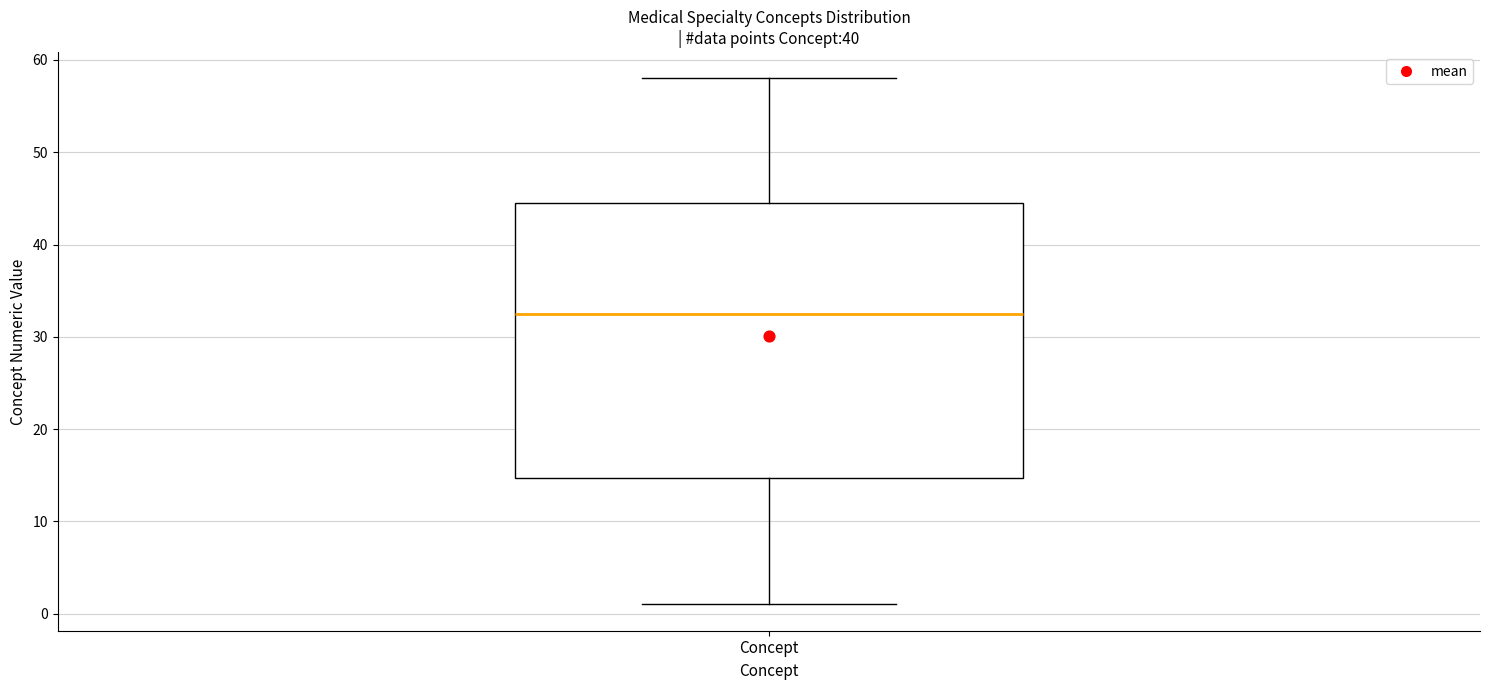

Transcribe this box plot: give where the median line is, the range the box spans, and where the two whiskers end, as read against the y-axis. The values are not printed on the chart, so give them approximately, as read against the axis.

median 33, box 15 to 45, whiskers 1 to 58